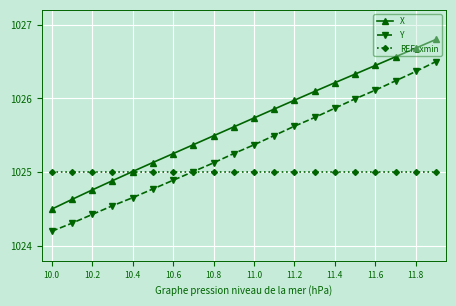

What is the smallest value displayed?

1024.2